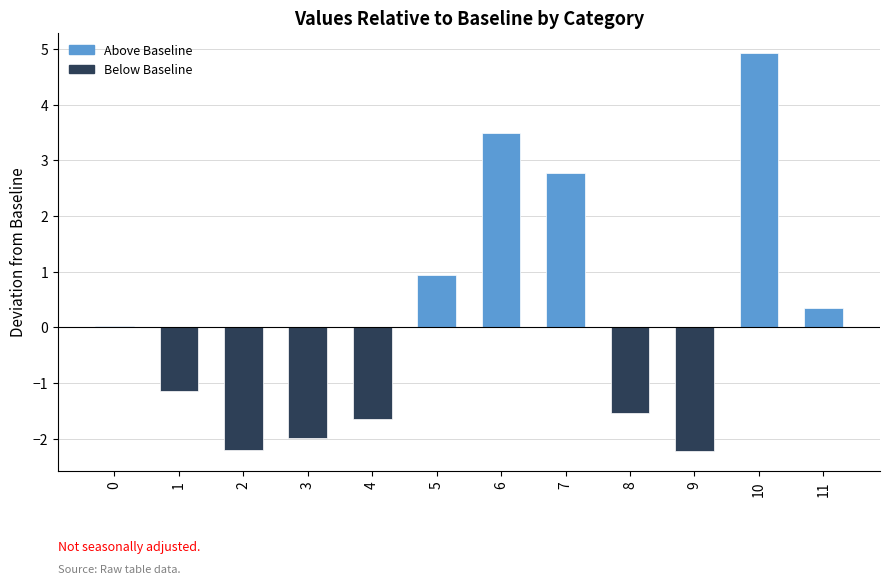

What is the value of the 6th bar from the left?

0.9